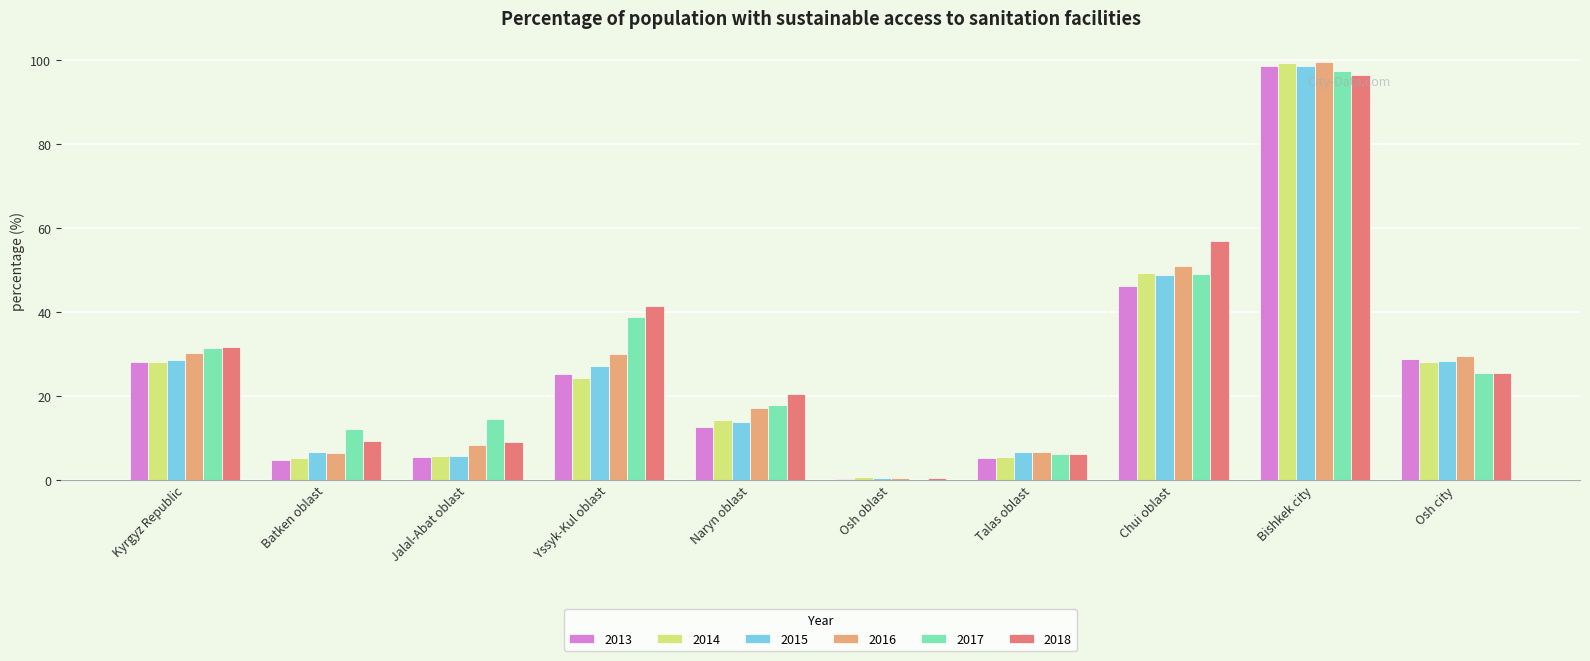

What is the sum of the 2013 values at Bishkek city and Kyrgyz Republic?

126.6